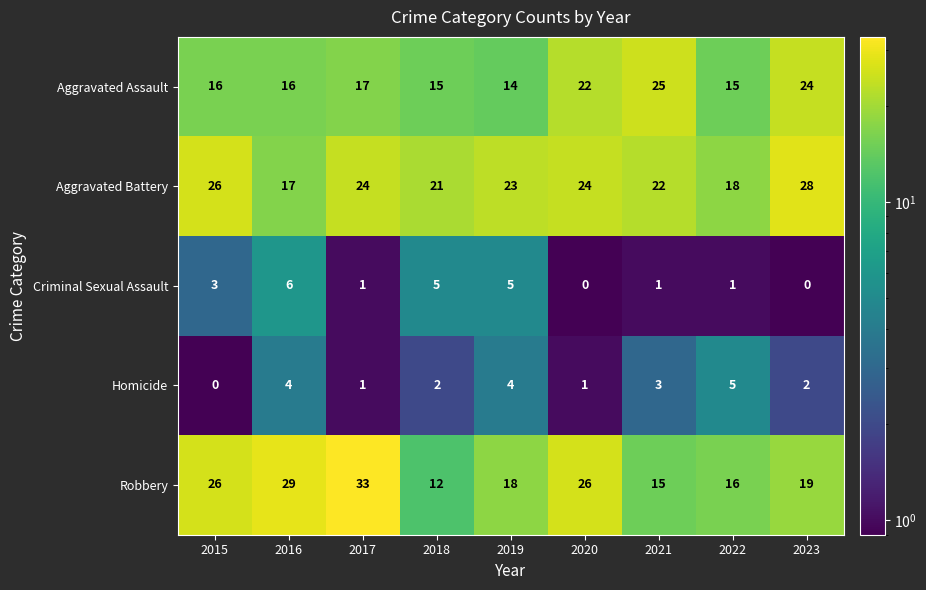

What is the difference between the Robbery values at 2015 and 2022?

10